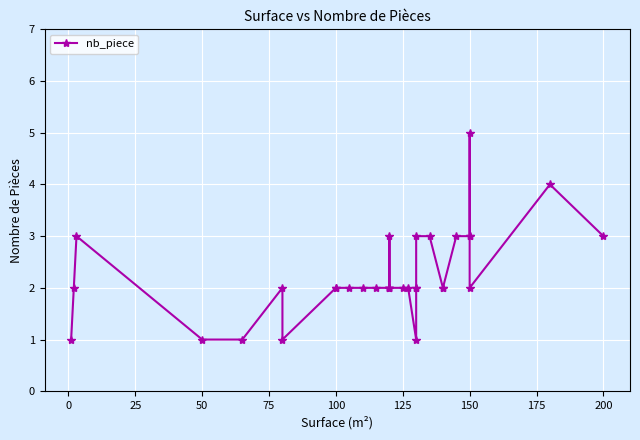

What is the sum of the values at 0 and 17?

4